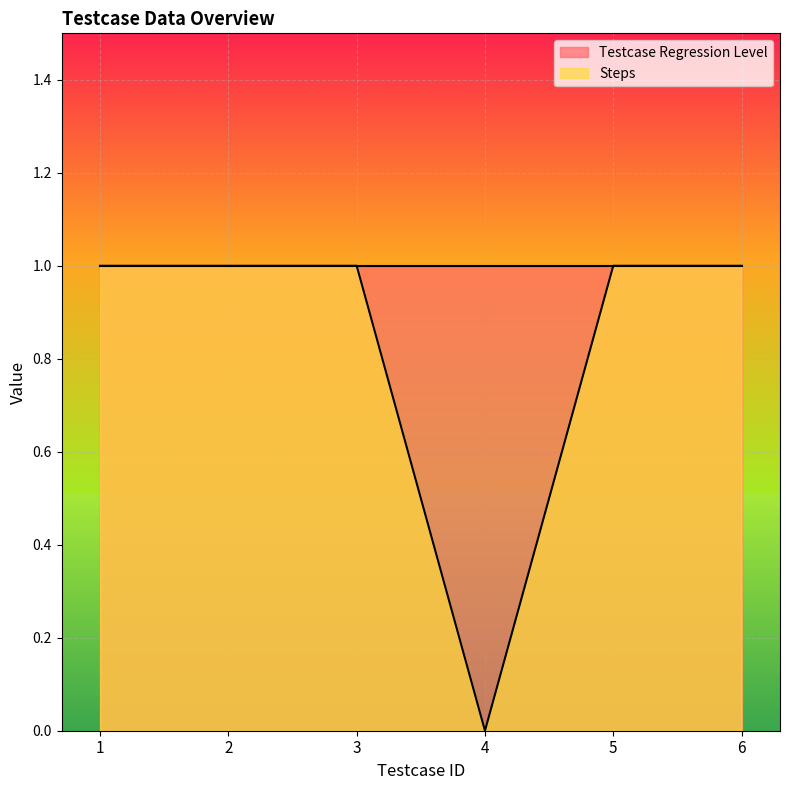

The value at 5 is 0. True or false?

False